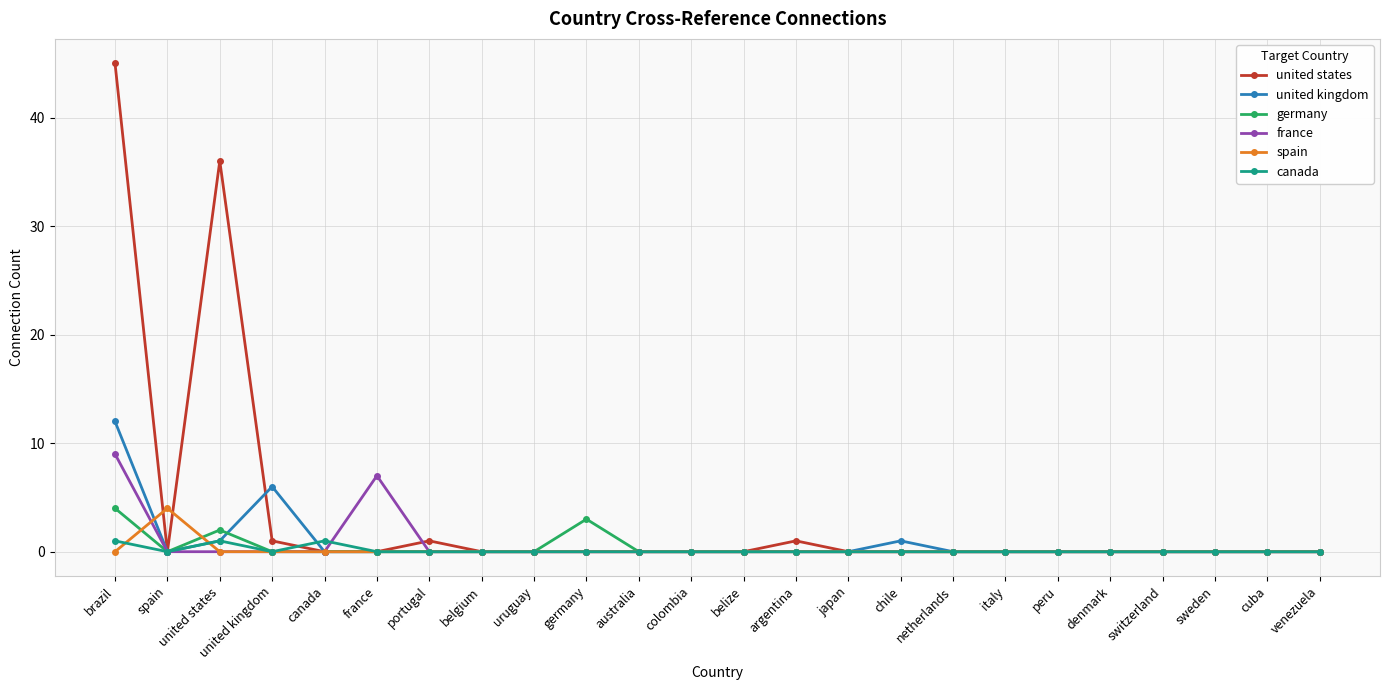

The united states series shows 0 at denmark. True or false?

True